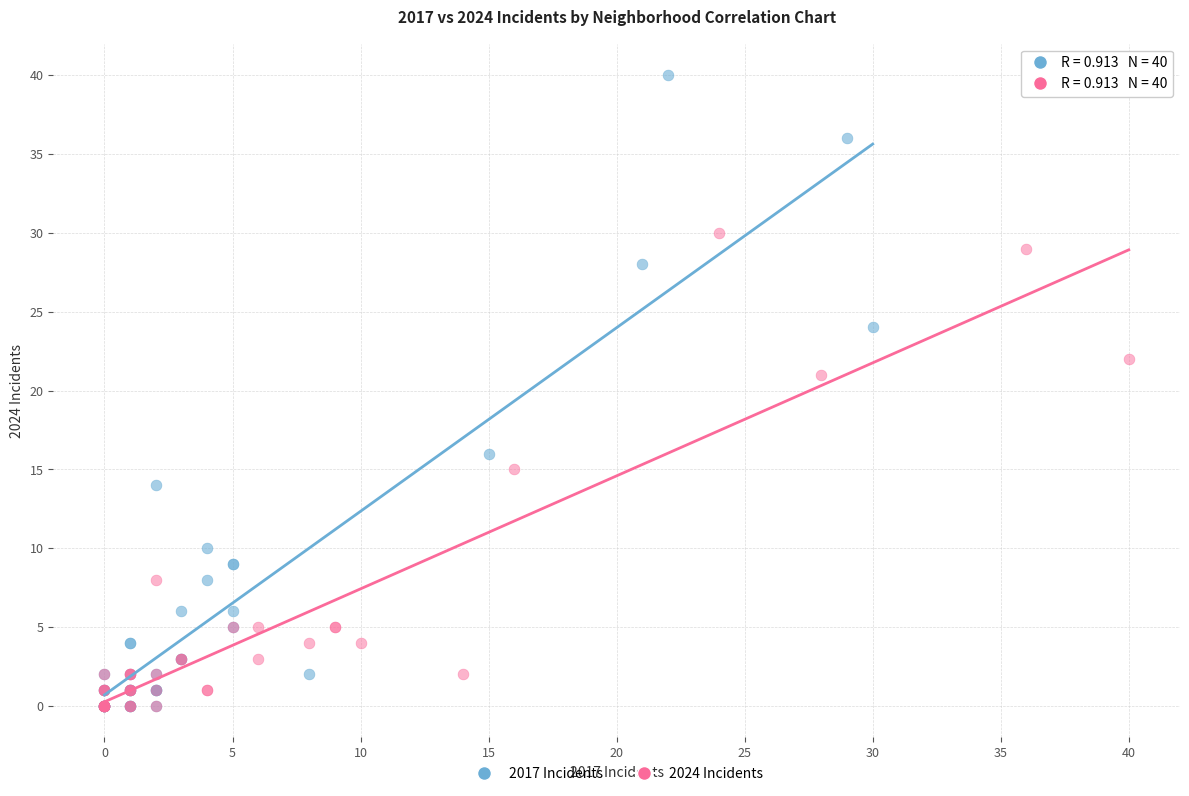

Which series has the widest spread of Y values?

2017 Incidents